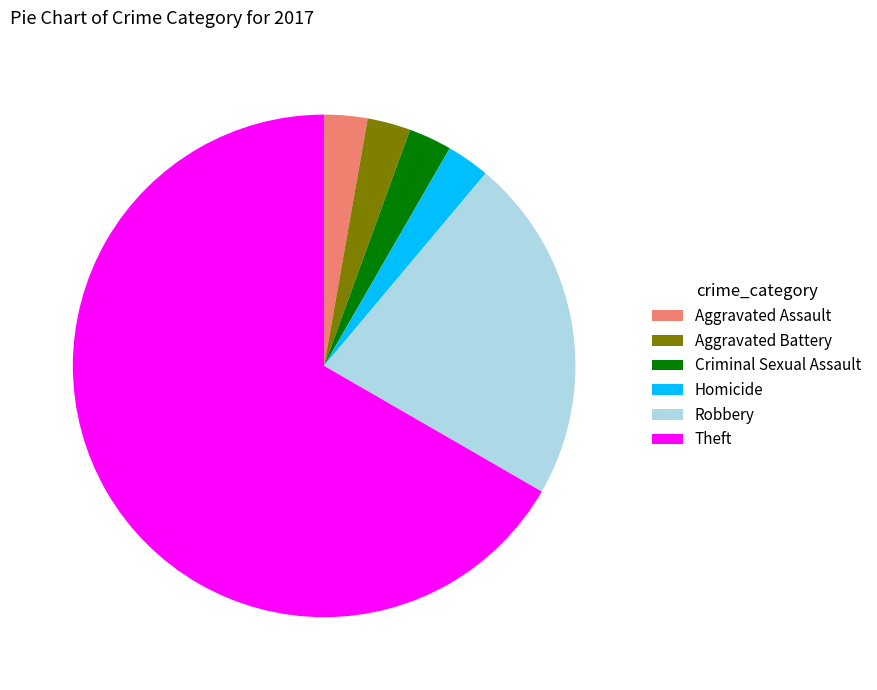

What is the ratio of the value at Criminal Sexual Assault to the value at Aggravated Battery?

1.0